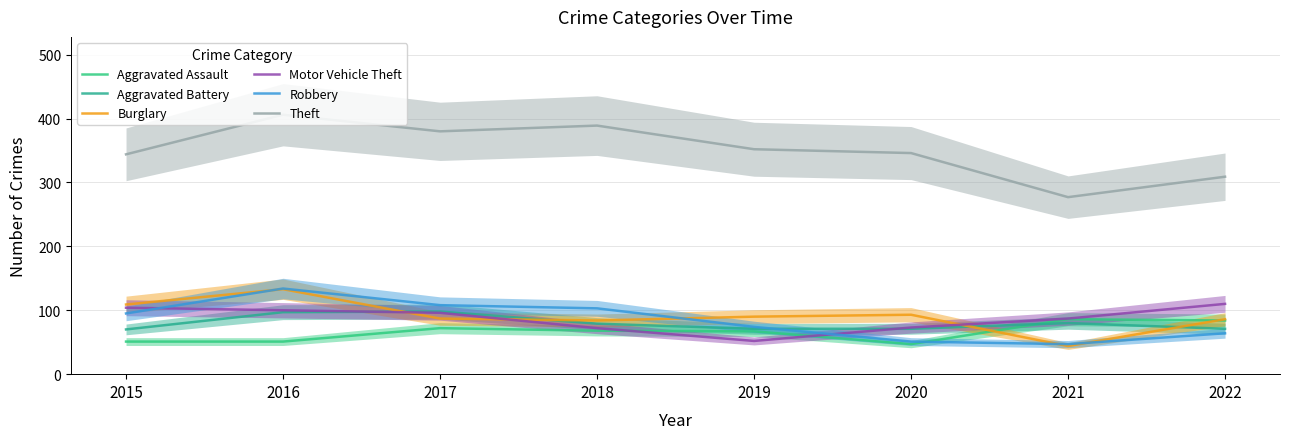

The Motor Vehicle Theft series shows 96 at 2017. True or false?

True